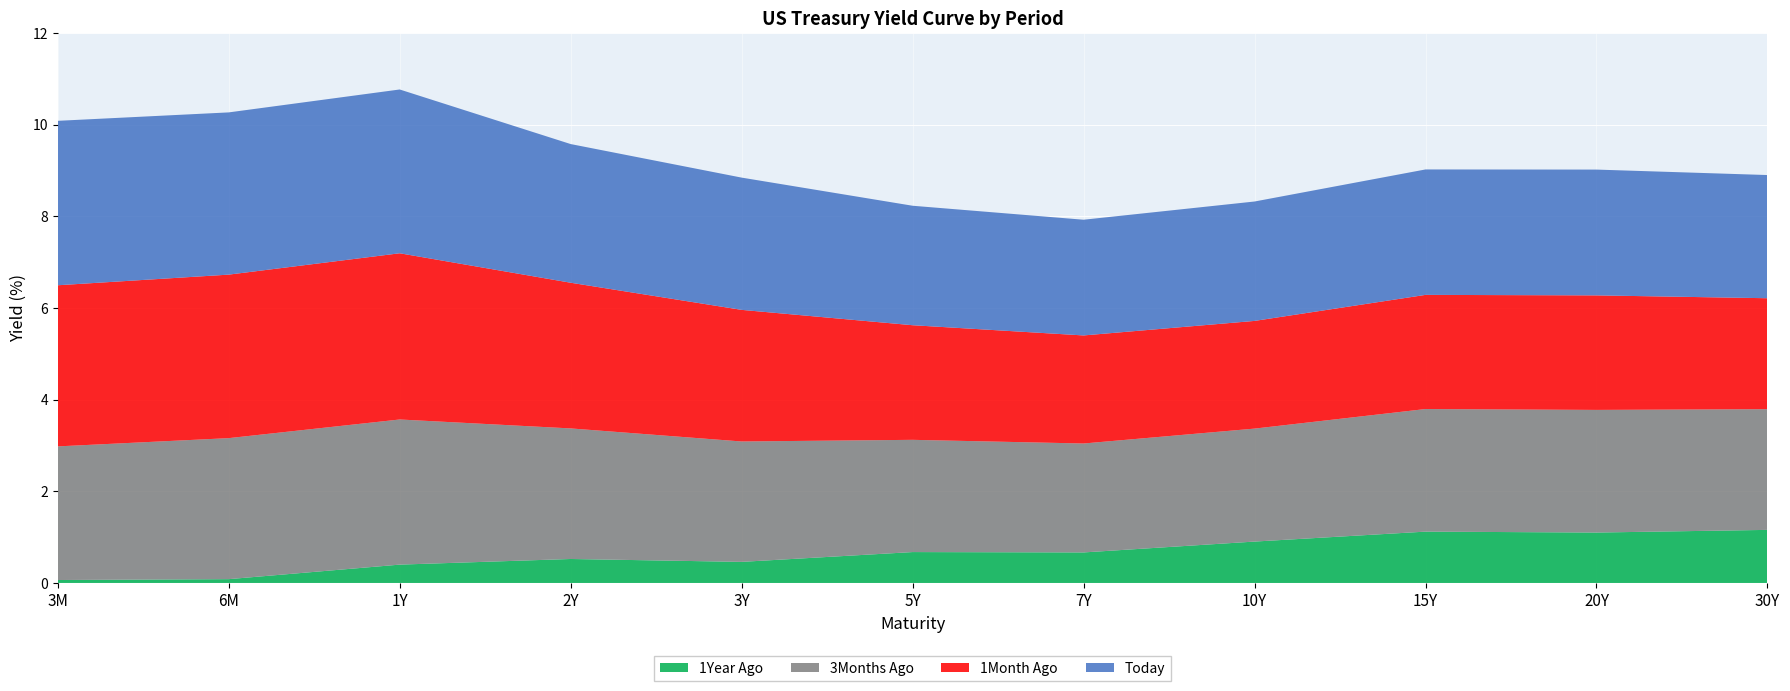

Reading right to left, list all the values displayed in this chart.

Today: 30Y=2.7	20Y=2.7	15Y=2.7	10Y=2.6	7Y=2.5	5Y=2.6	3Y=2.9	2Y=3.0	1Y=3.6	6M=3.5	3M=3.6
1Month Ago: 30Y=2.4	20Y=2.5	15Y=2.5	10Y=2.4	7Y=2.4	5Y=2.5	3Y=2.9	2Y=3.2	1Y=3.6	6M=3.6	3M=3.5
3Months Ago: 30Y=2.6	20Y=2.7	15Y=2.7	10Y=2.5	7Y=2.4	5Y=2.4	3Y=2.6	2Y=2.8	1Y=3.2	6M=3.1	3M=2.9
1Year Ago: 30Y=1.2	20Y=1.1	15Y=1.1	10Y=0.9	7Y=0.7	5Y=0.7	3Y=0.5	2Y=0.5	1Y=0.4	6M=0.1	3M=0.1